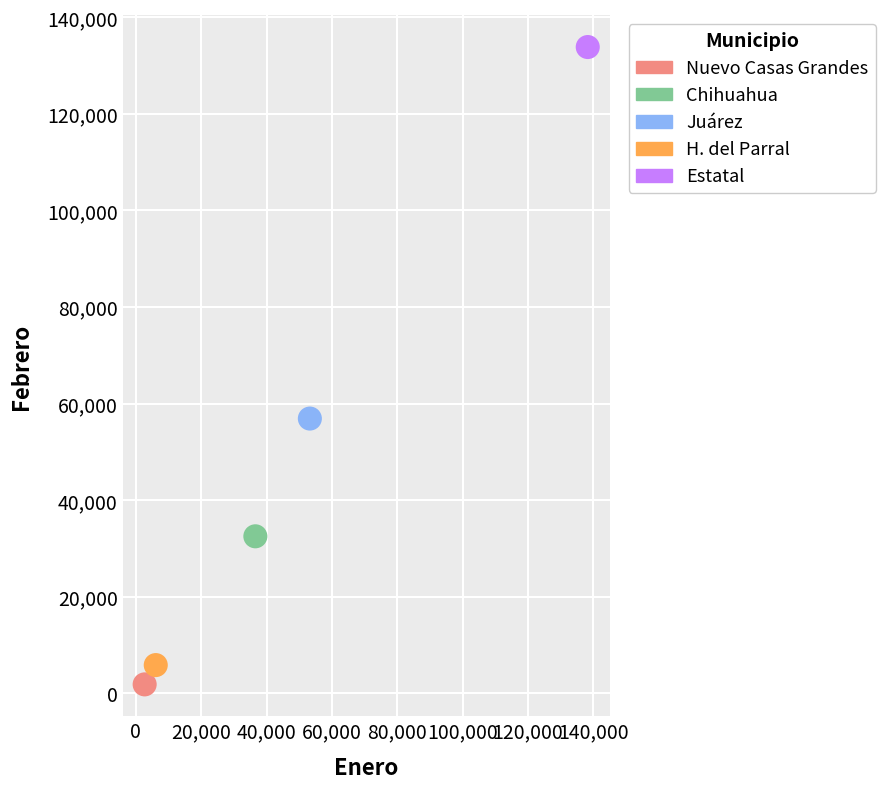

What are all the series names shown in the legend?

Nuevo Casas Grandes, Chihuahua, Juárez, H. del Parral, Estatal